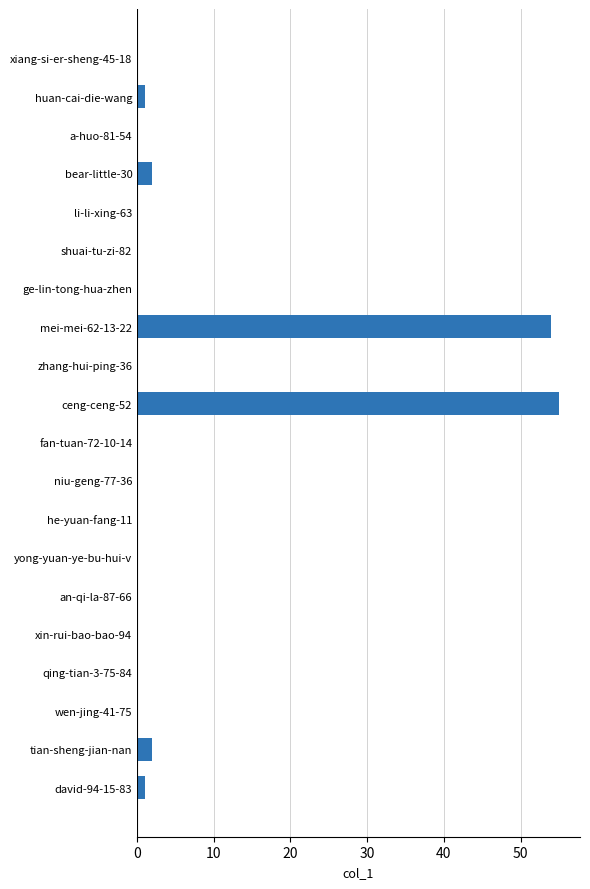

Which has a higher value, ceng-ceng-52 or fan-tuan-72-10-14?

ceng-ceng-52